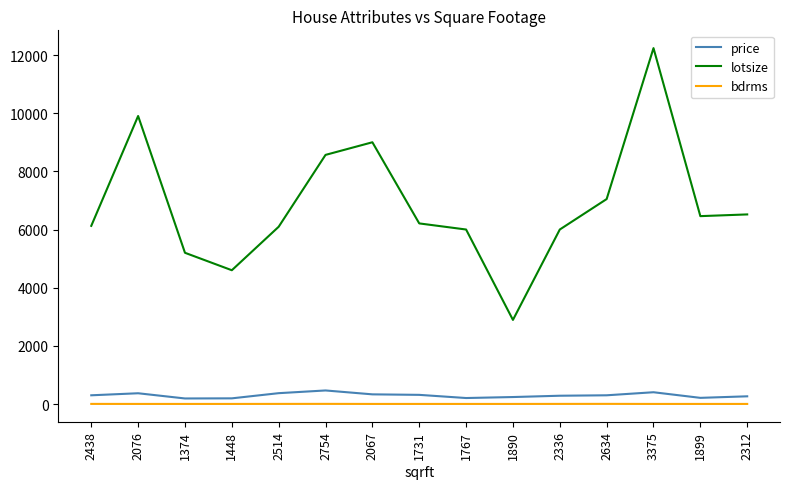

The value of price at 2312 is 265.0. True or false?

True